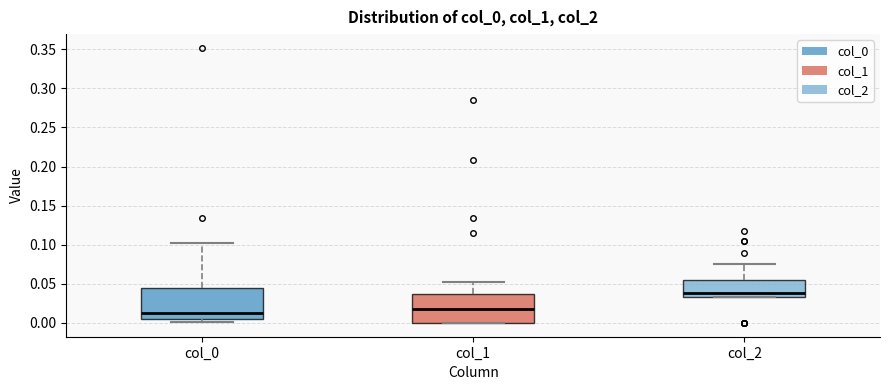

Which box has the highest median line?

col_2